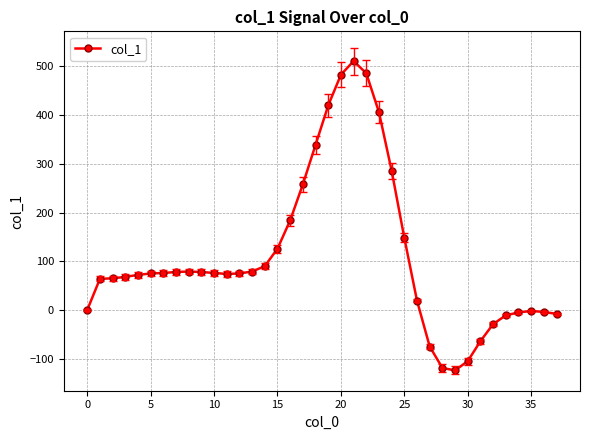

What is the average value?

110